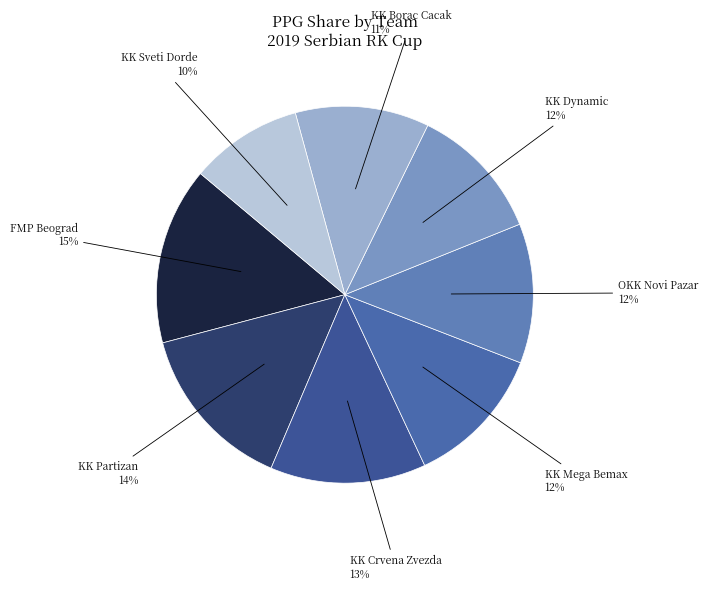

To the nearest percent, what percentage of the pie is KK Mega Bemax?

12%